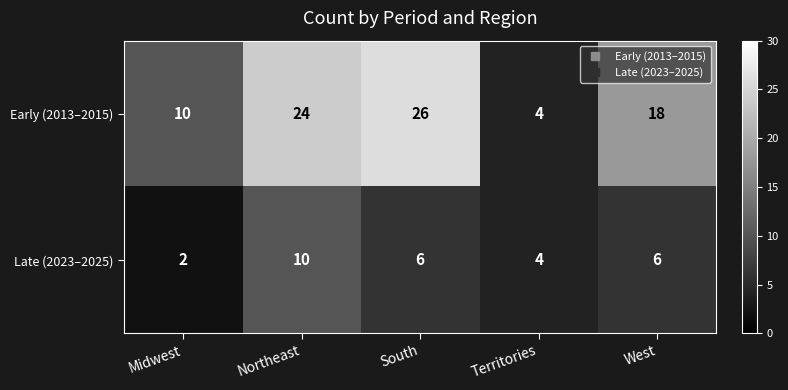

How many categories are shown in the chart?

5